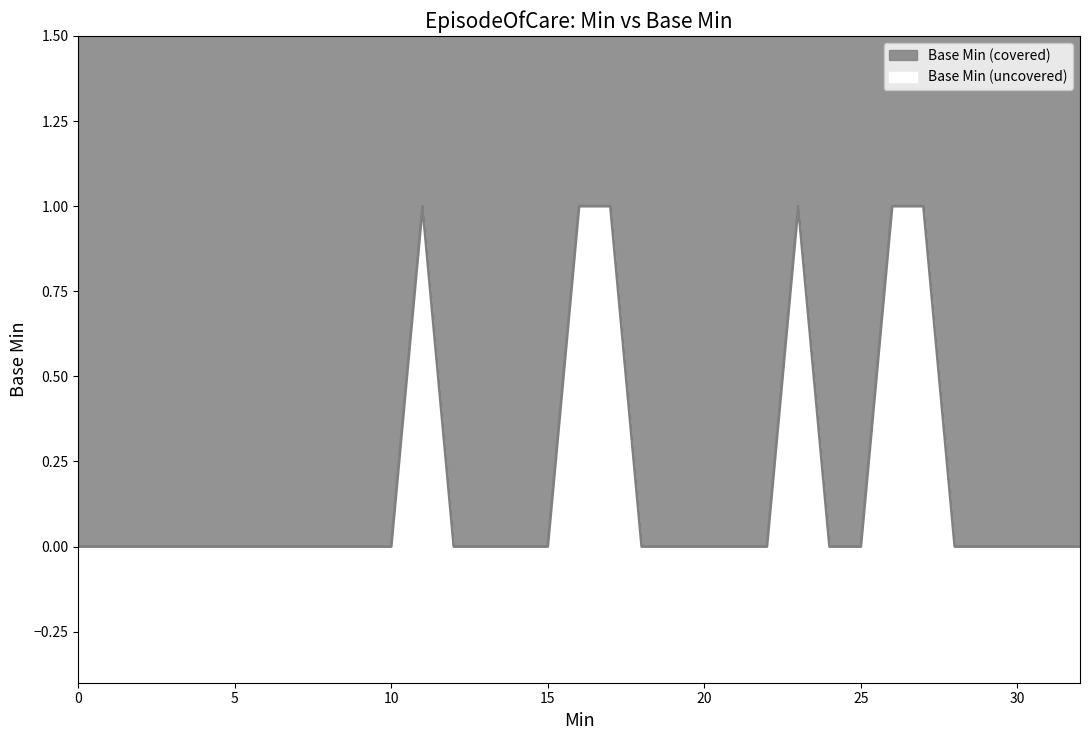

Count the values in the range 0 to 1.

33